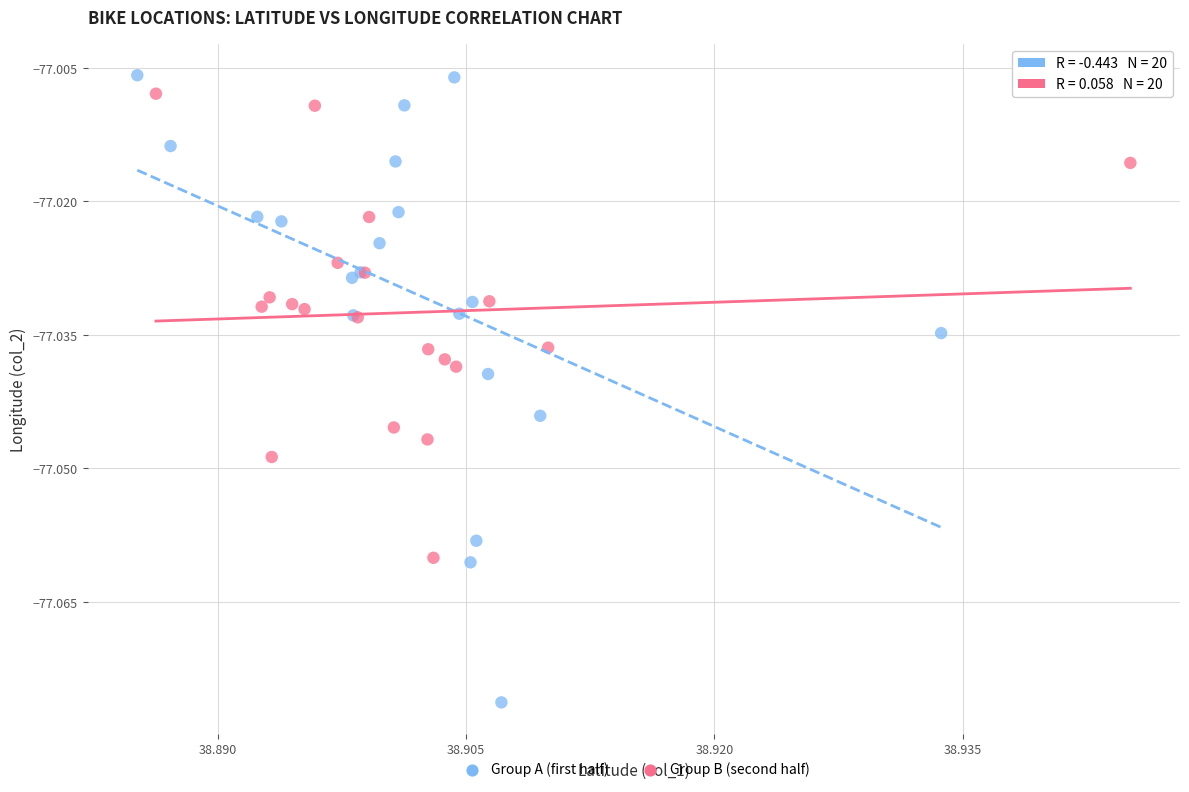

Which series contains the lowest Y value?

Group A (first half)